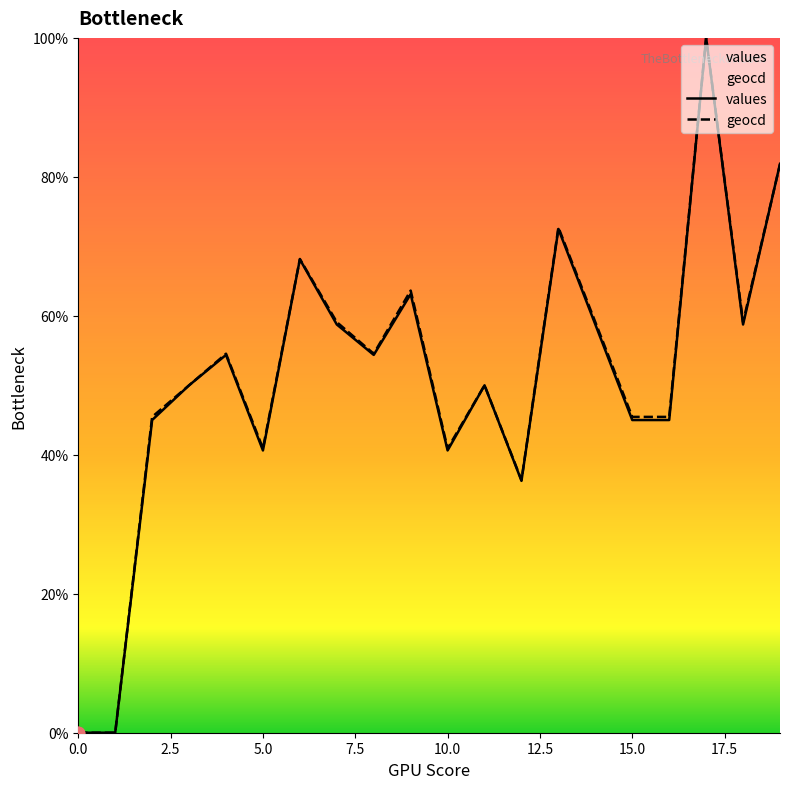

At how many categories does at least one series exceed 81?

2